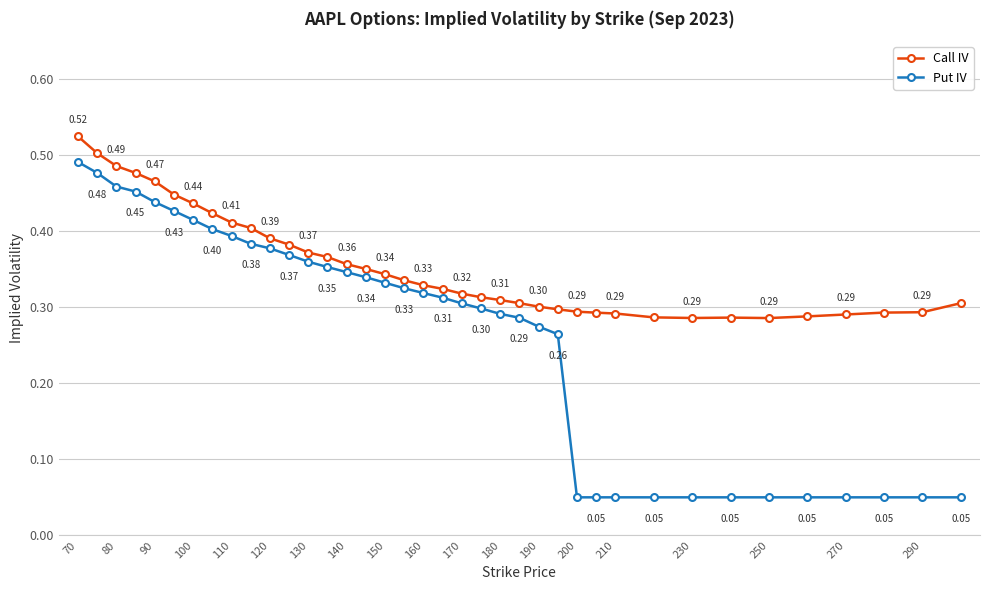

In Call IV, how many points are higher than both neighbors (excluding endpoints)?

1